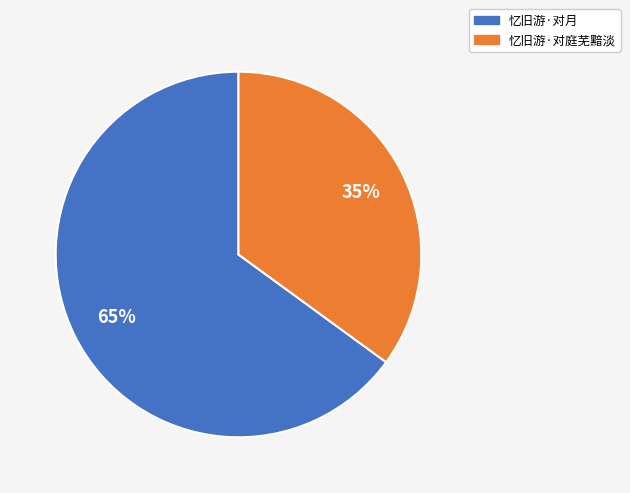

What percentage is the 忆旧游·对庭芜黯淡 slice, to the nearest percent?

35%